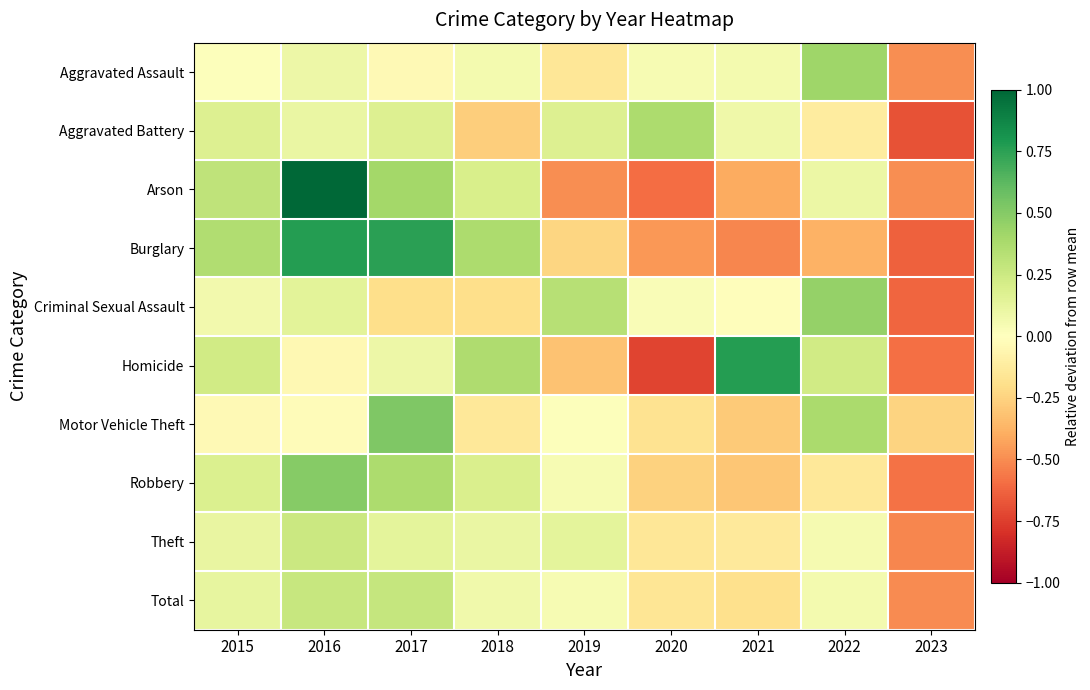

Which series has the largest range (max minus min)?

Arson